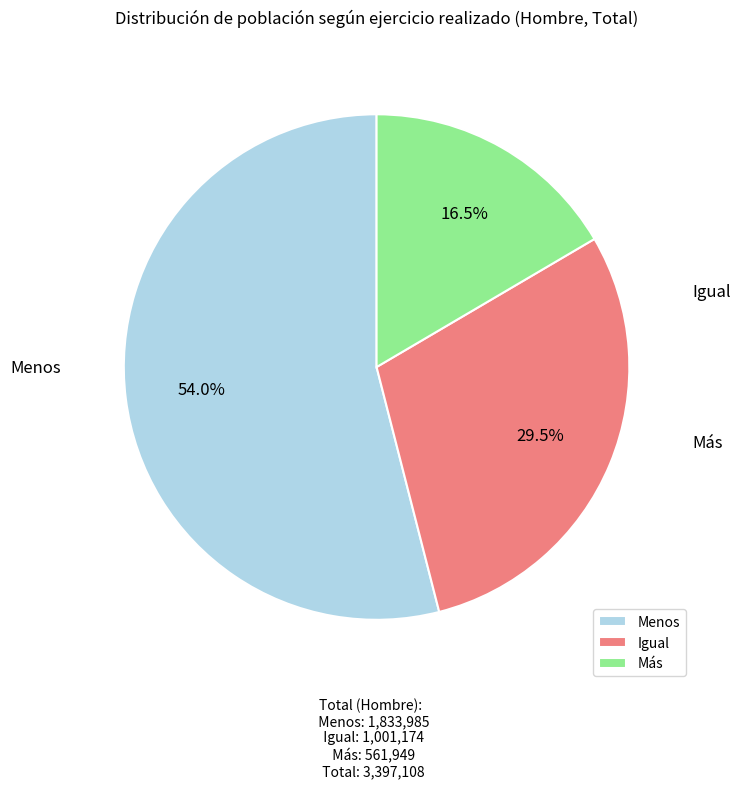

What is the change in value from Igual to Más?

-439225